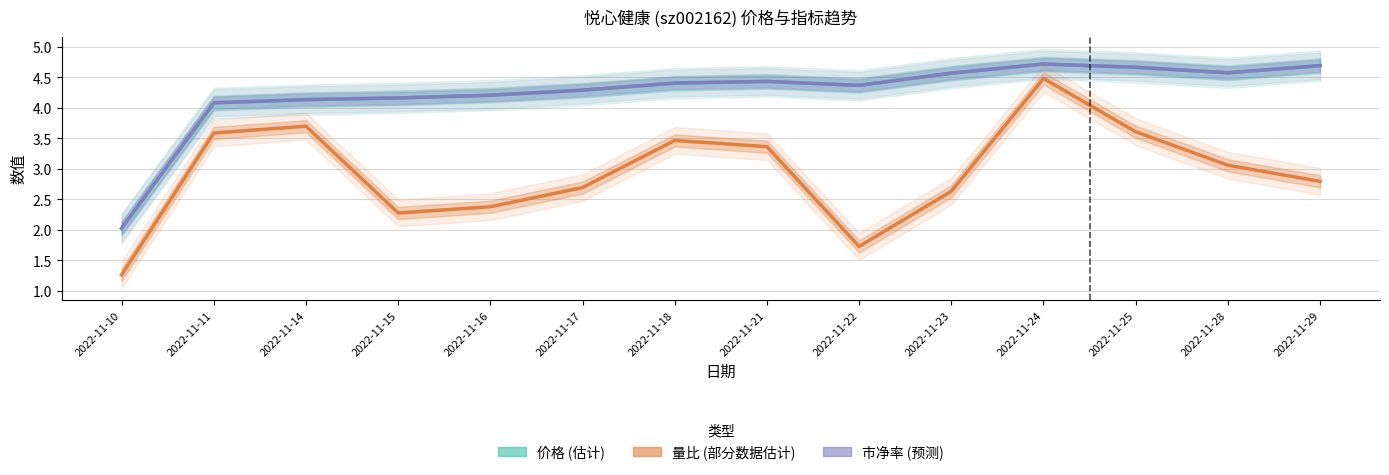

True or false: 量比 (部分数据估计) and 市净率 (预测) intersect in this chart.

False